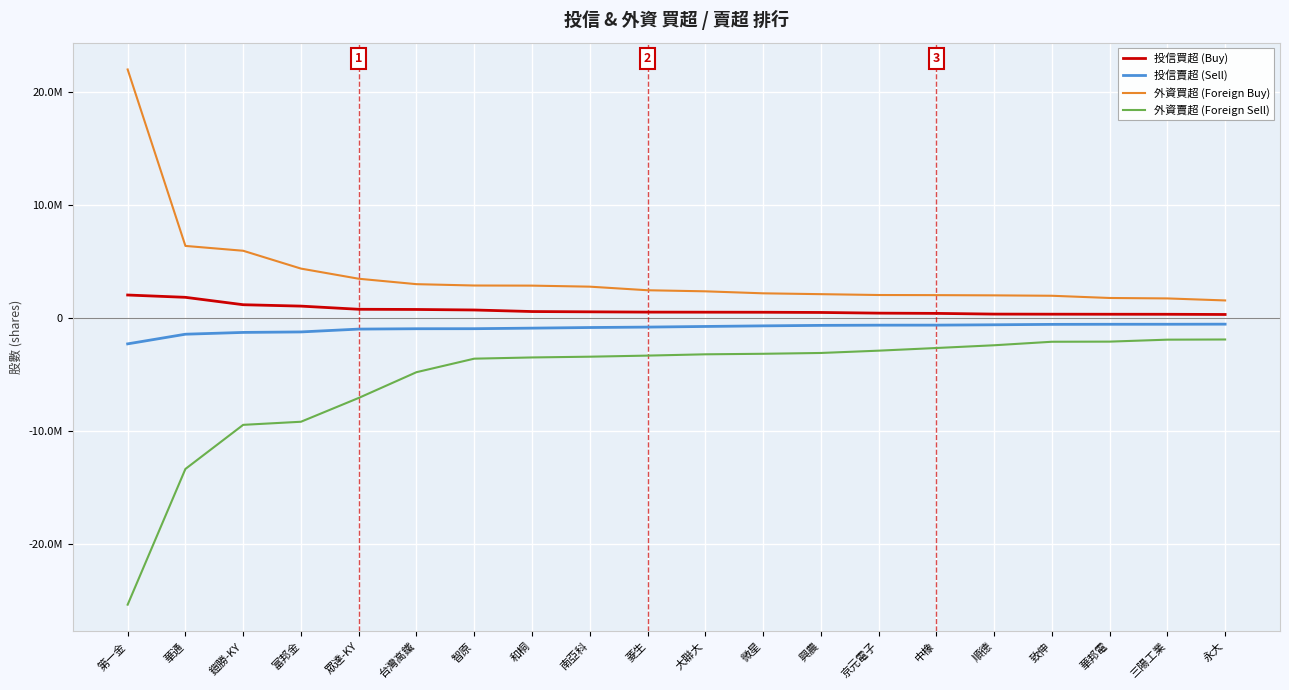

What is the label of the 7th point from the left?

智原